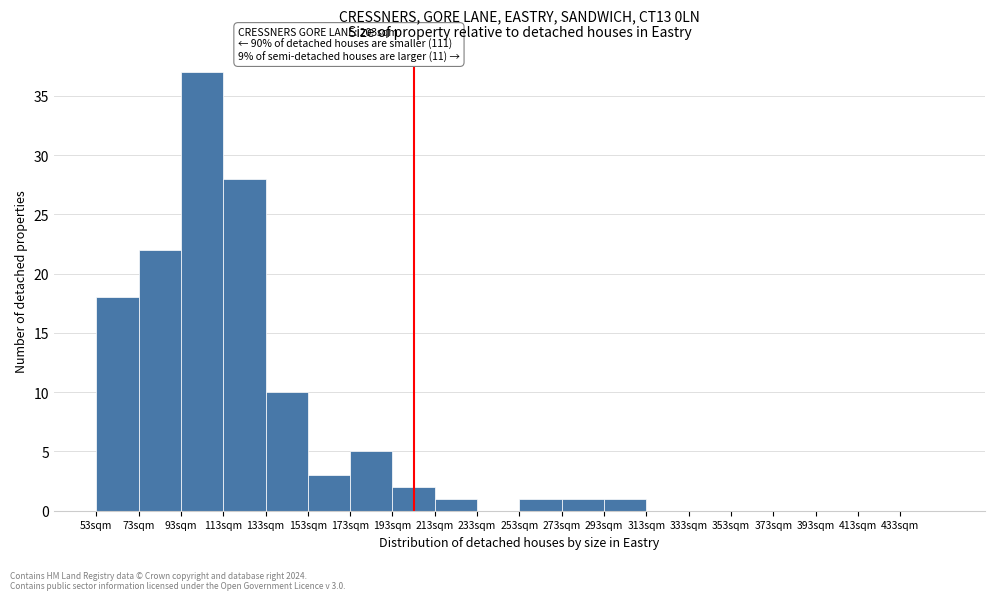

Which range on the x-axis has the tallest bar?

93 to 113